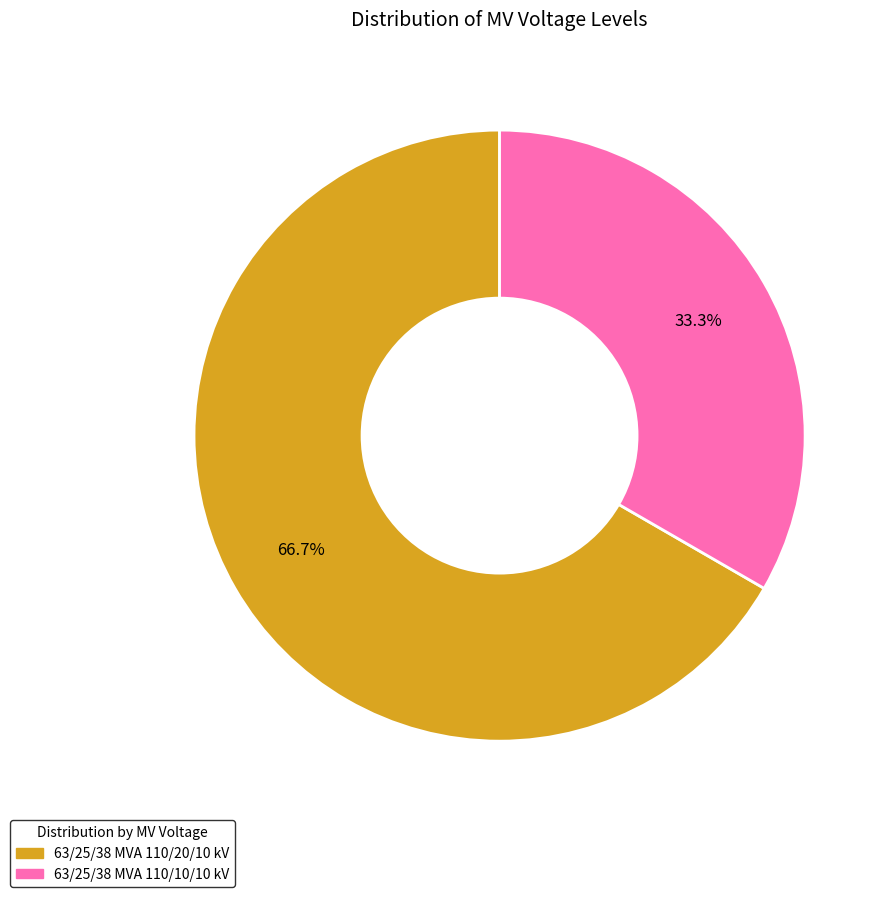

To the nearest percent, what percentage of the pie is 63/25/38 MVA 110/10/10 kV?

33%